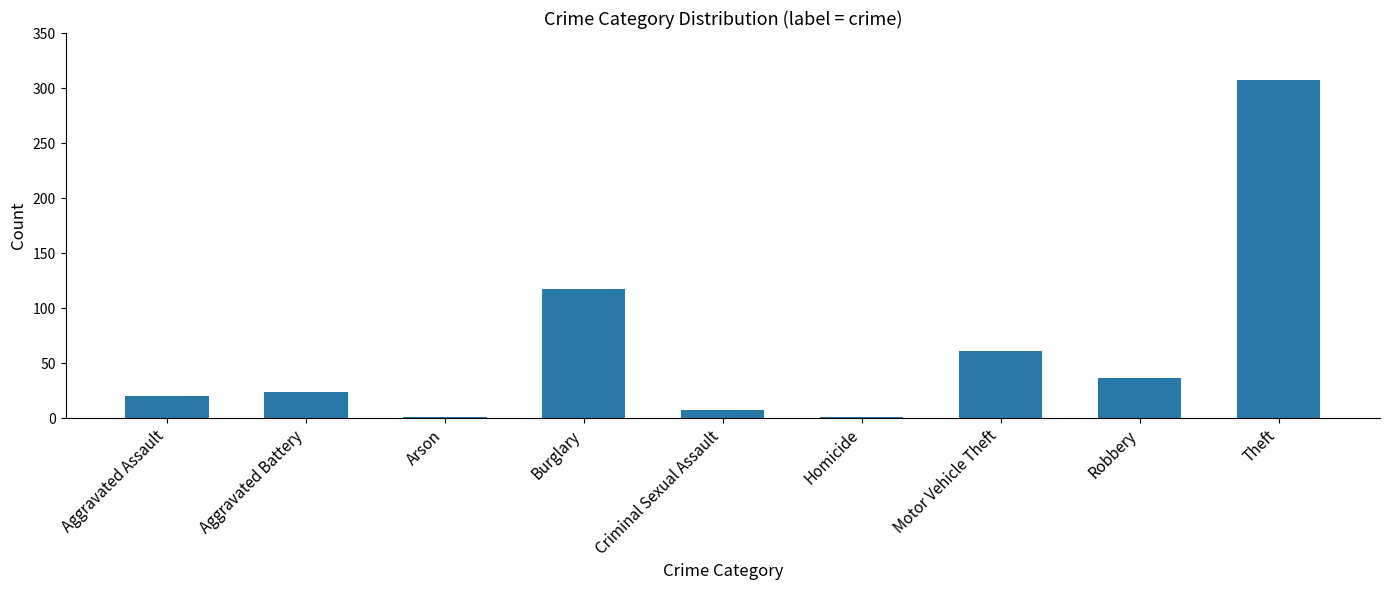

How many distinct data groups are displayed?

1